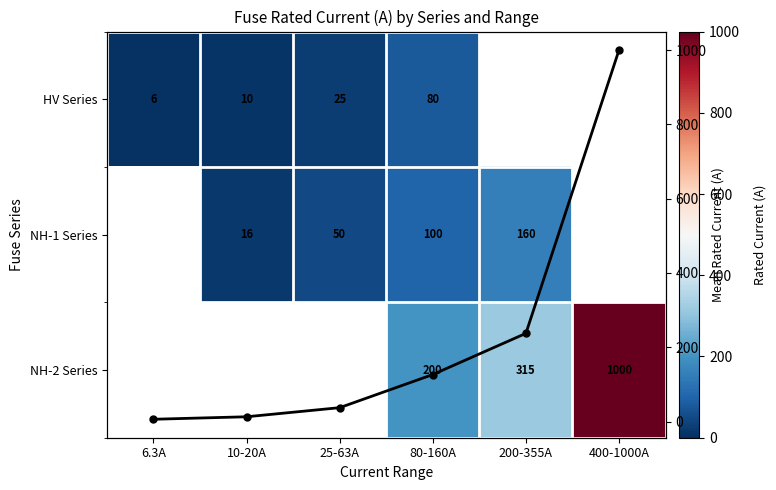

List the labels in order of Mean rated current value, smallest first.

6.3A, 10-20A, 25-63A, 80-160A, 200-355A, 400-1000A